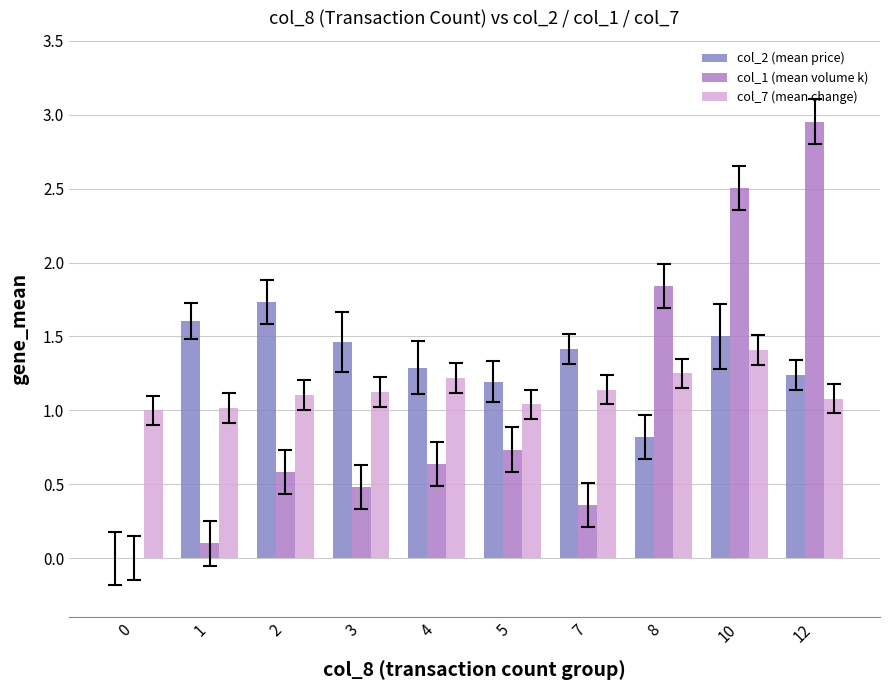

What is the maximum value for col_7 (mean change)?

1.4